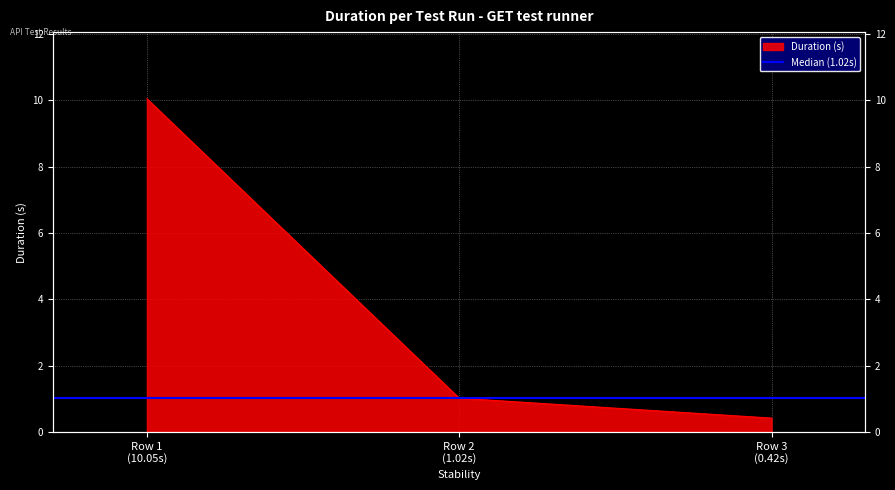

The chart shows a value of 0.2 at Row 3 (0.42s). True or false?

False